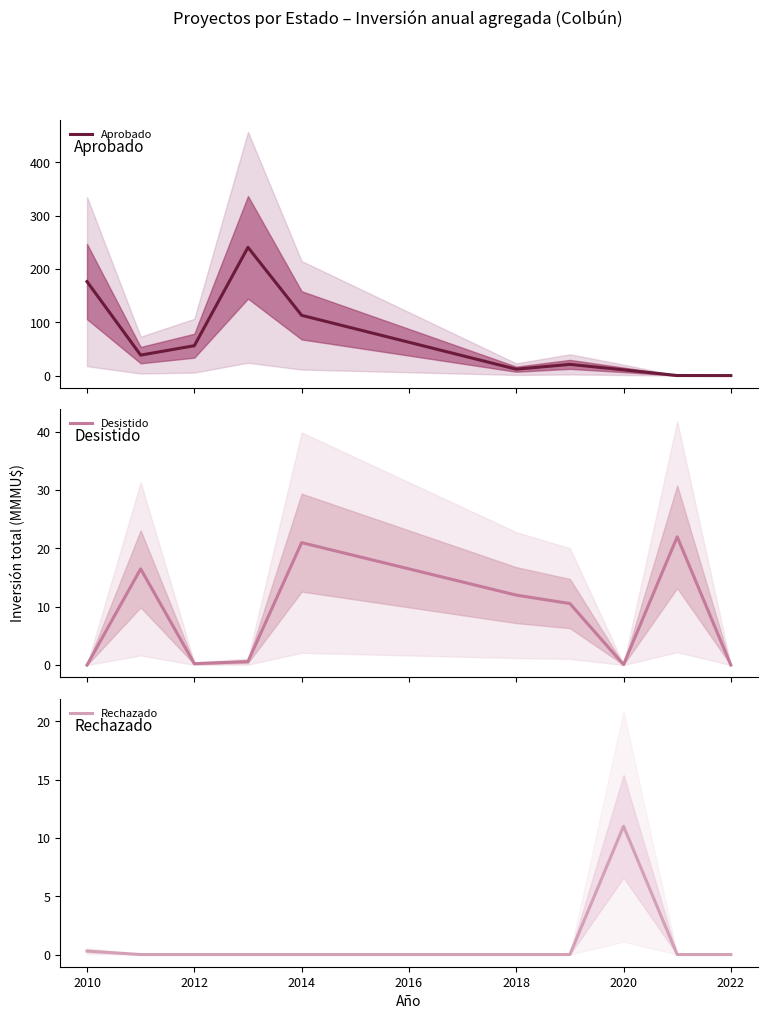

True or false: Aprobado has a value of 12.0 at 2018.

True